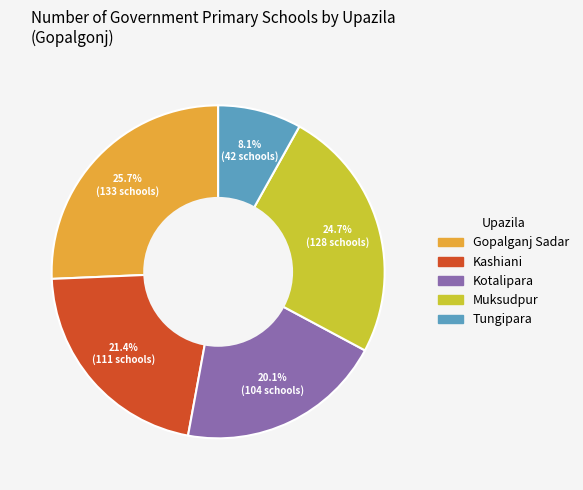

What portion of the pie excludes Gopalganj Sadar?

74.3%